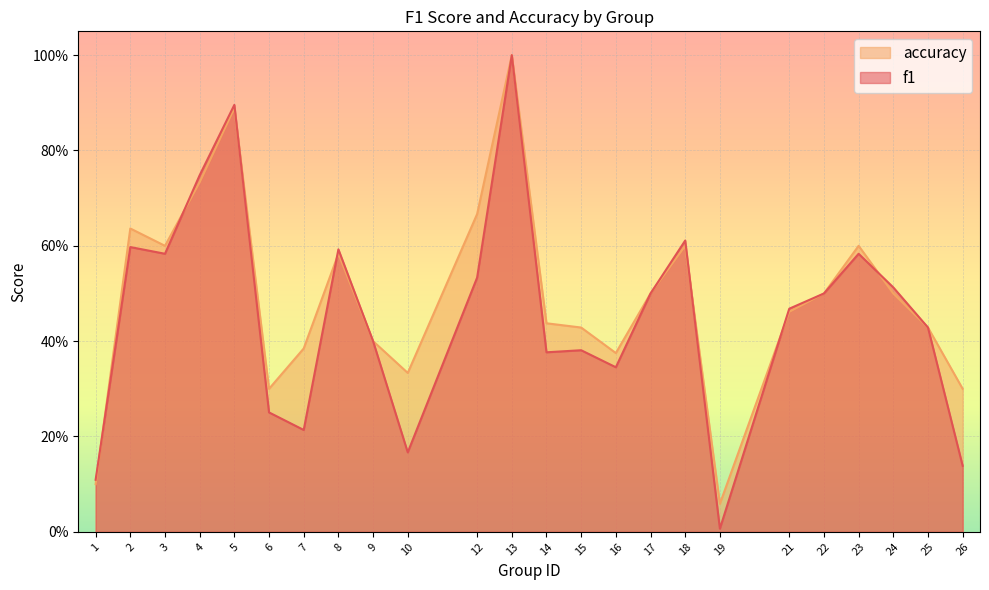

What are all the series names shown in the legend?

accuracy, f1